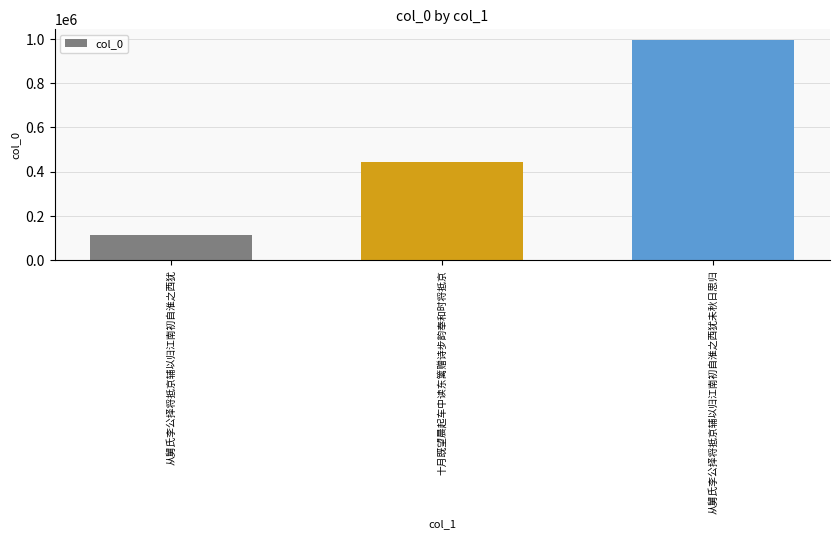

Which category has the highest value across all series?

从舅氏李公择将抵京辅以归江南初自淮之西犹未秋日思归